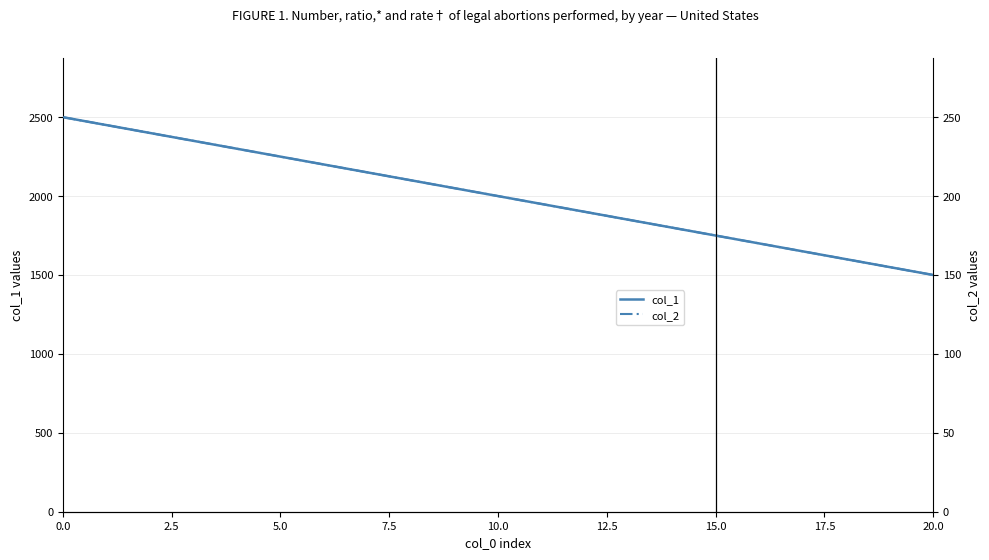

What are all the series names shown in the legend?

col_1, col_2